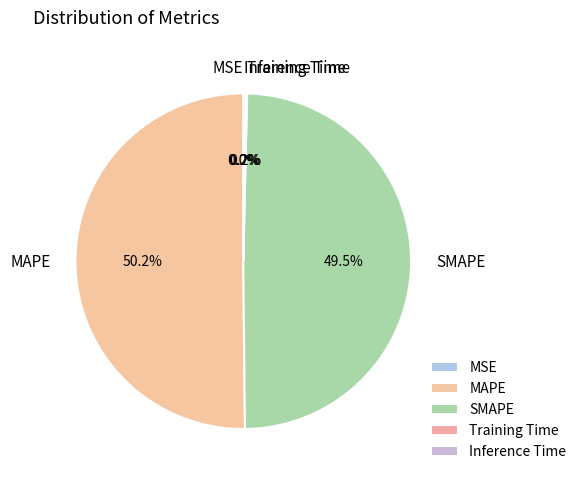

Which category has the biggest portion of the pie?

MAPE